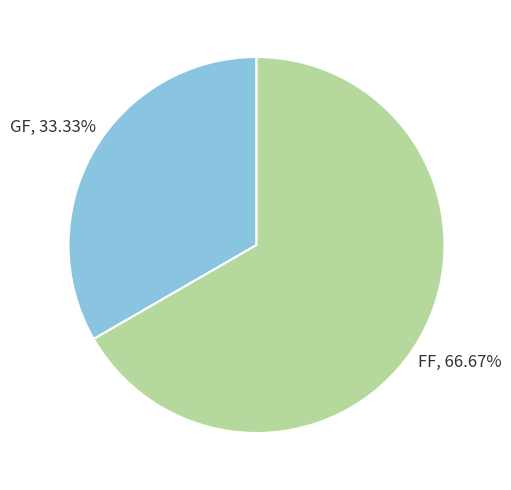

Does any single category account for the majority?

Yes